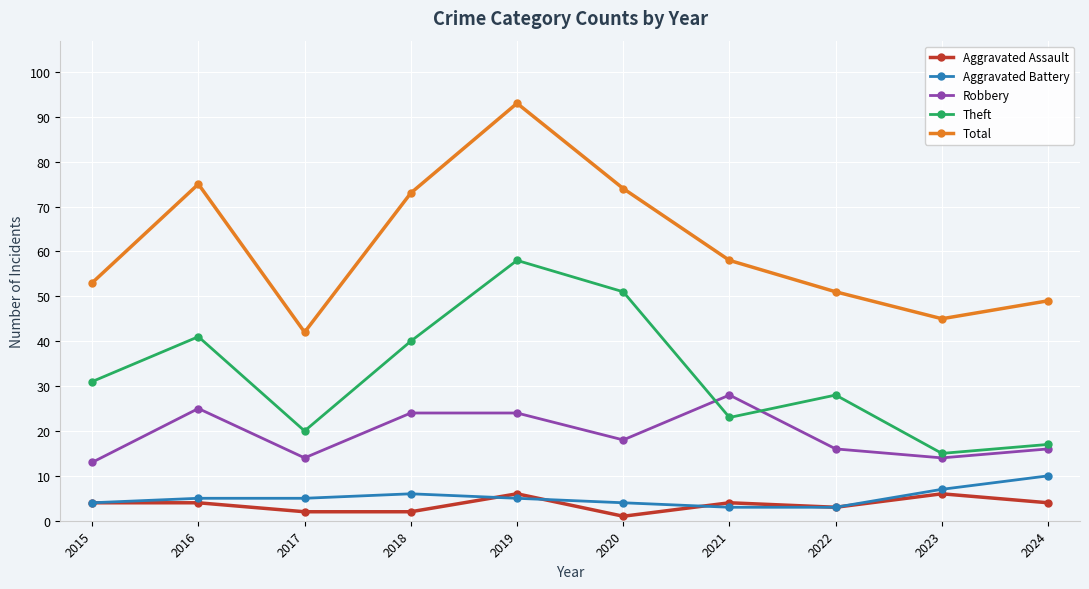

What are all the series names shown in the legend?

Aggravated Assault, Aggravated Battery, Robbery, Theft, Total